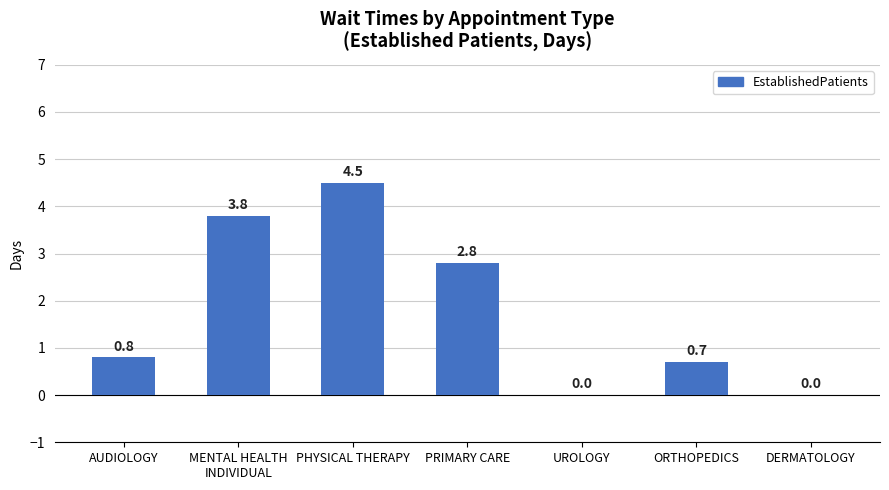

What value does the data have at AUDIOLOGY?

0.8